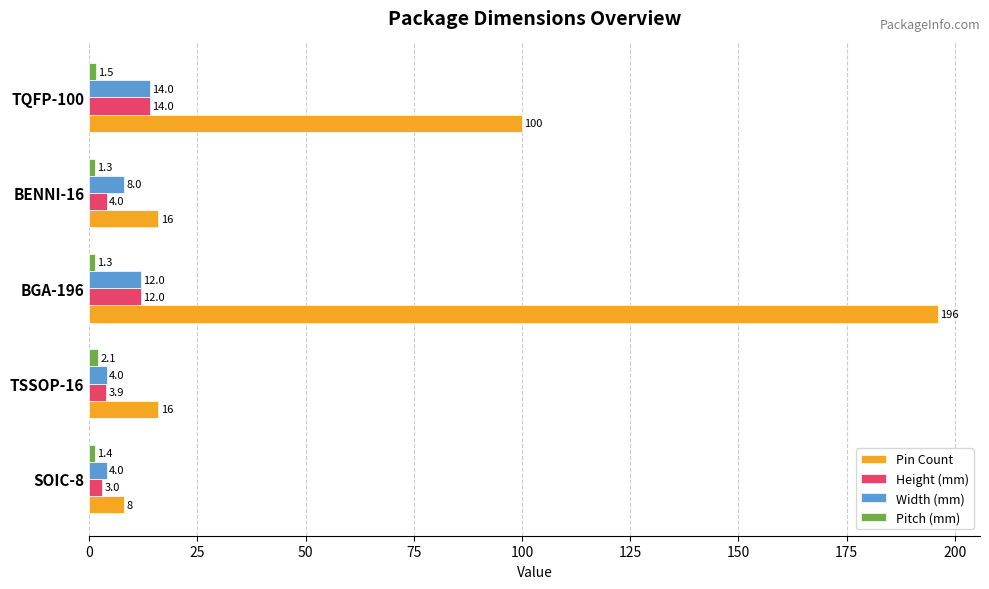

At which category is the sum across all series the highest?

BGA-196